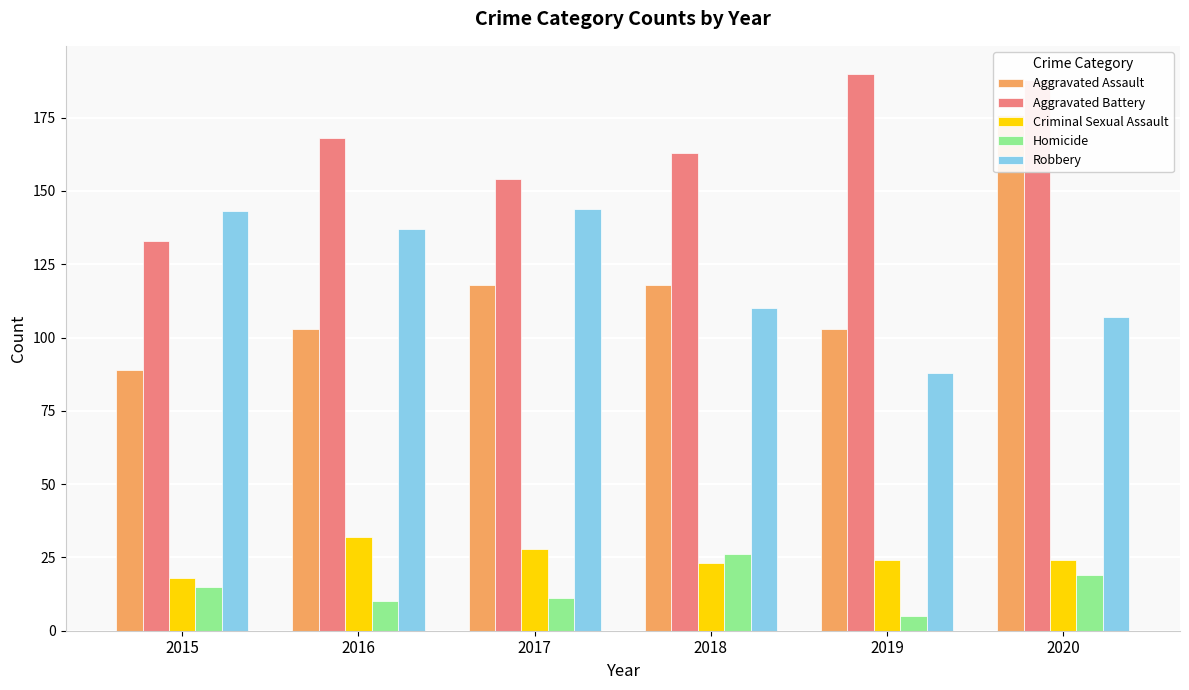

Reading left to right, extract all data points from this chart.

Aggravated Assault: 2015=89	2016=103	2017=118	2018=118	2019=103	2020=176
Aggravated Battery: 2015=133	2016=168	2017=154	2018=163	2019=190	2020=188
Criminal Sexual Assault: 2015=18	2016=32	2017=28	2018=23	2019=24	2020=24
Homicide: 2015=15	2016=10	2017=11	2018=26	2019=5	2020=19
Robbery: 2015=143	2016=137	2017=144	2018=110	2019=88	2020=107